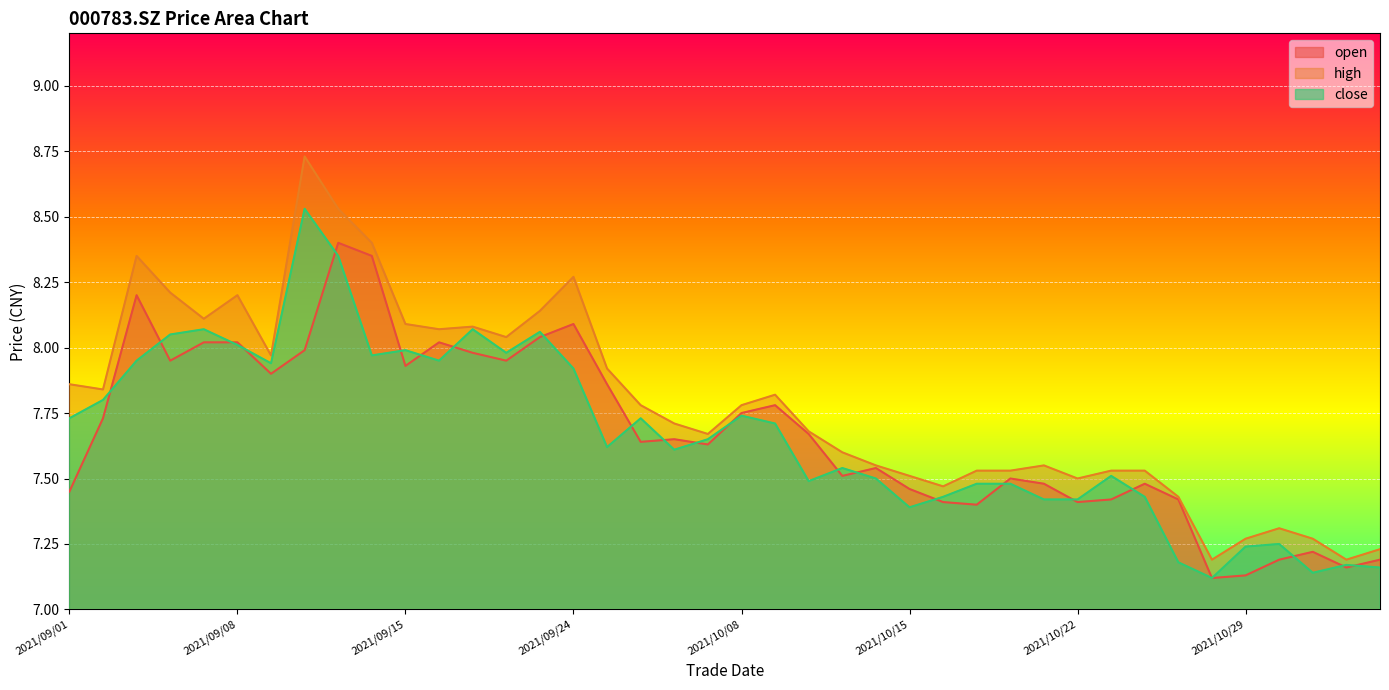

At which category is the sum across all series the highest?

2021/09/13